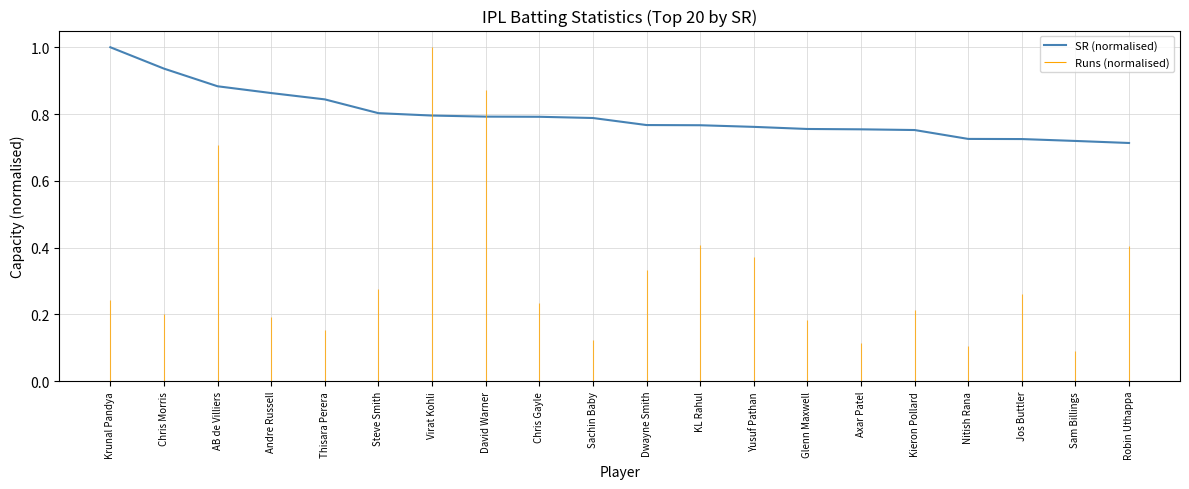

Between Virat Kohli and Yusuf Pathan, which is larger?

Virat Kohli